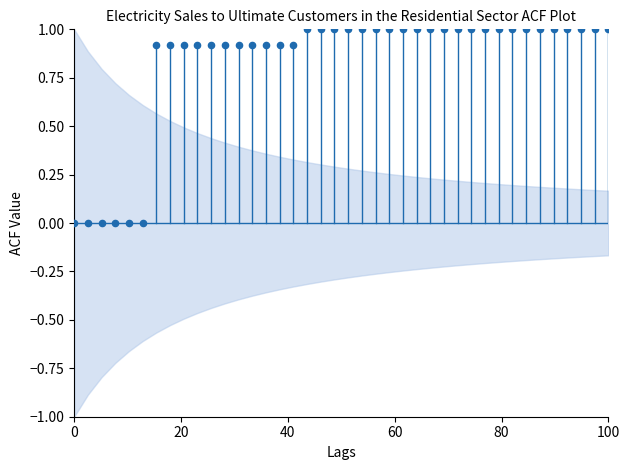

What is the range of X values (max minus min)?

100.0